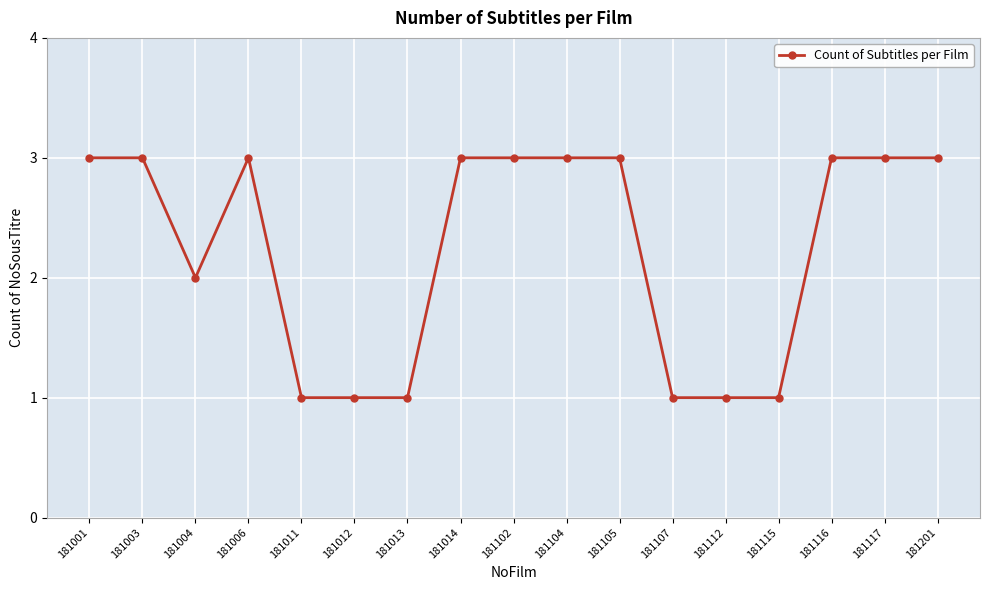

At which label is the value closest to 2?

181004